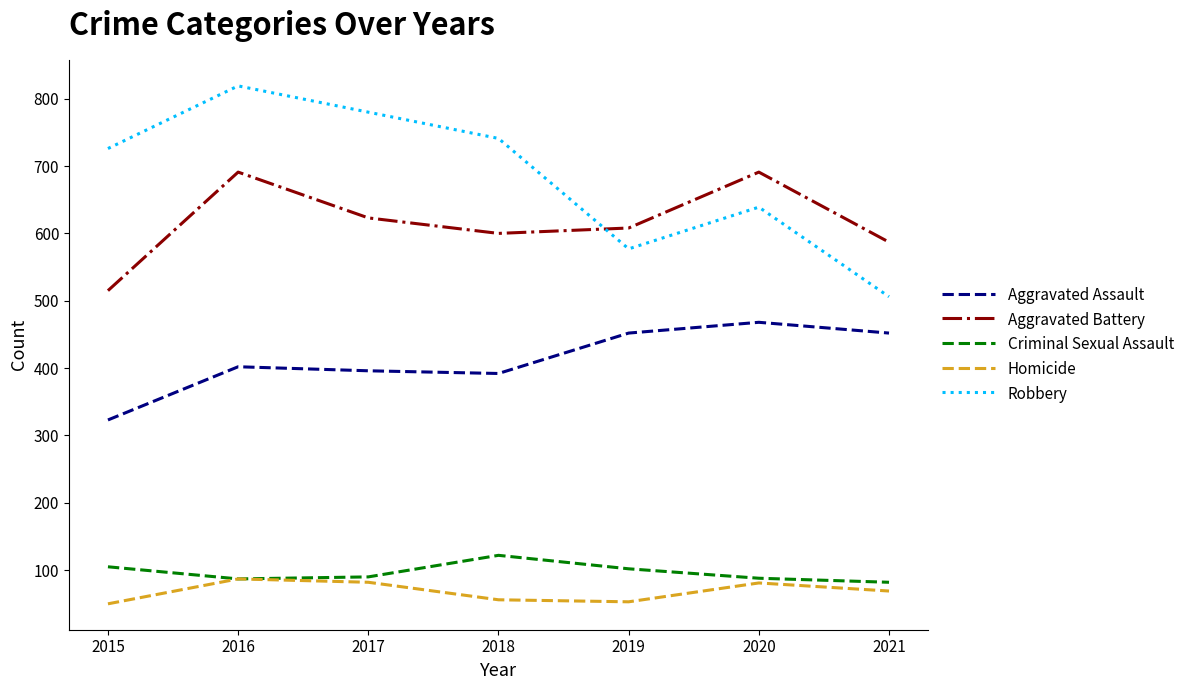

What is the total value across all series at 2020?

1967